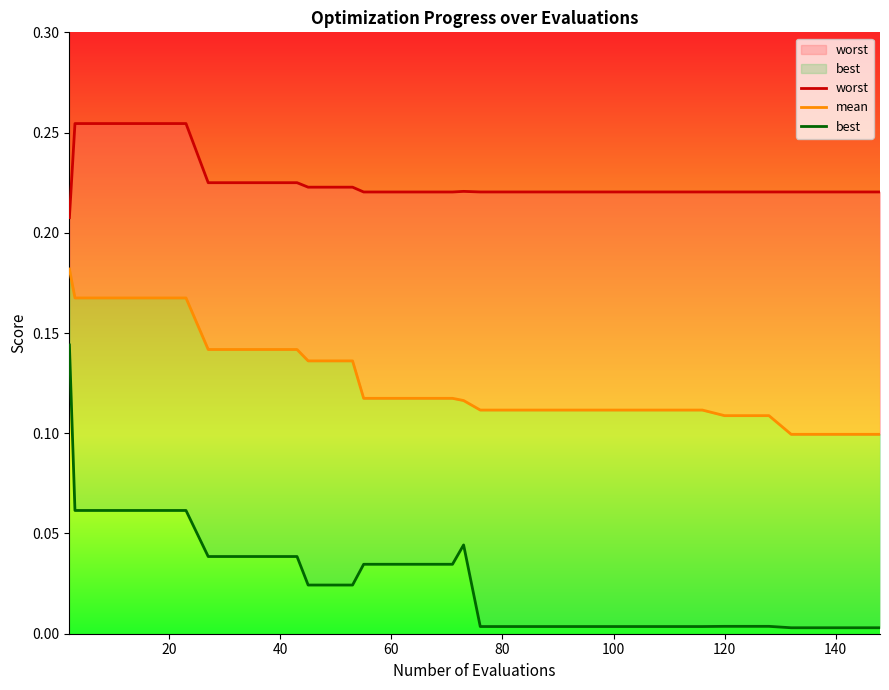

The value of best at 100 is 0.0. True or false?

True